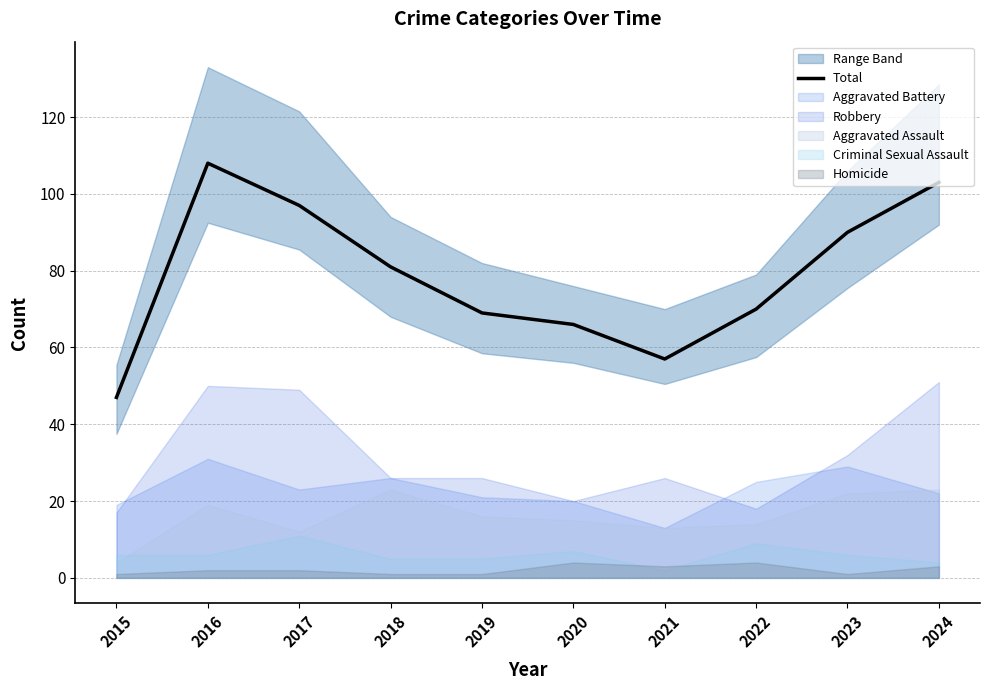

Which has a higher value, 2016 or 2018?

2016